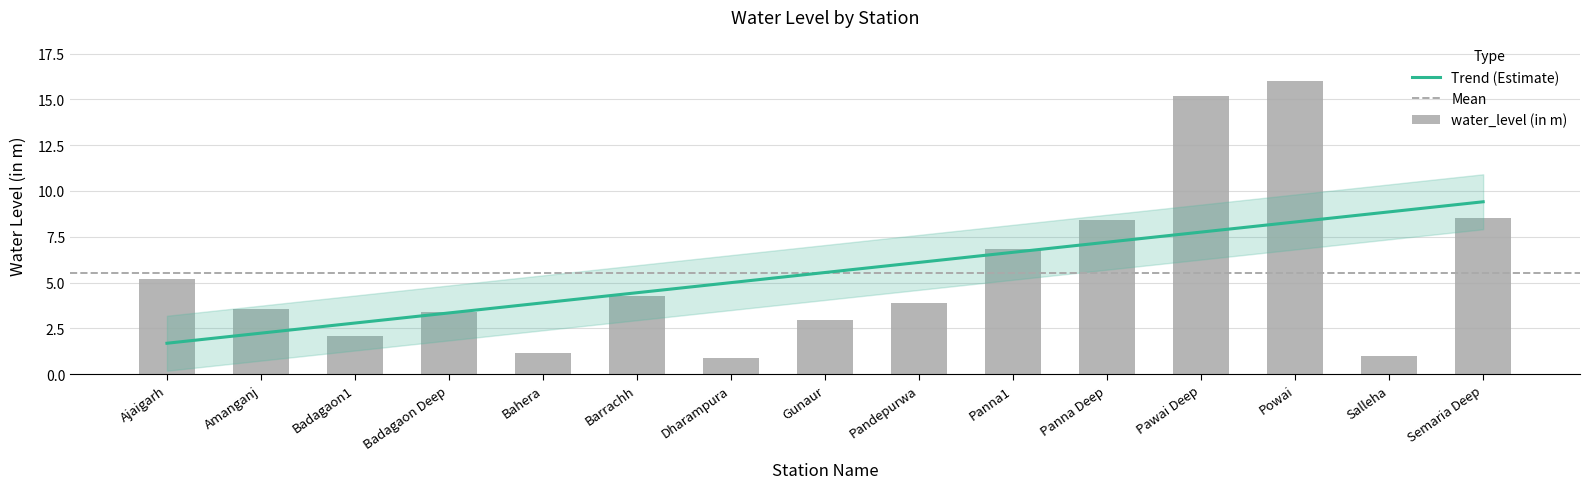

Rank the categories by value from highest to lowest.

Powai, Pawai Deep, Semaria Deep, Panna Deep, Panna1, Ajaigarh, Barrachh, Pandepurwa, Amanganj, Badagaon Deep, Gunaur, Badagaon1, Bahera, Salleha, Dharampura